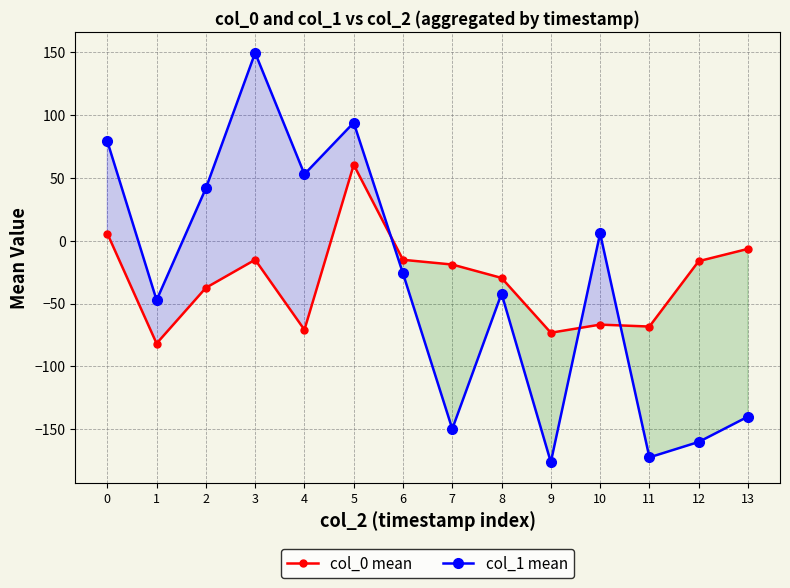

What is the value of the col_0 mean point at the 2nd from the left?

-81.9